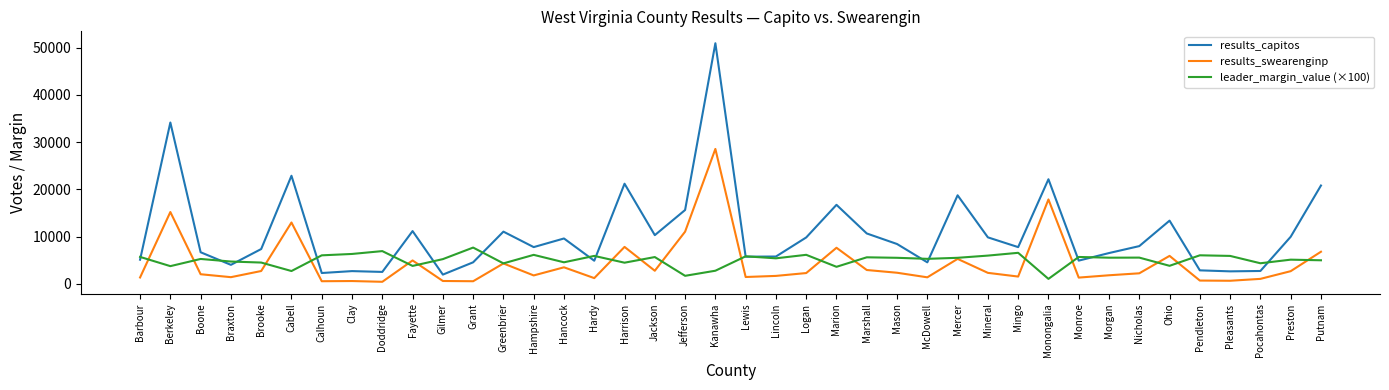

What is the sum of all leader_margin_value (×100) values?

201171.0